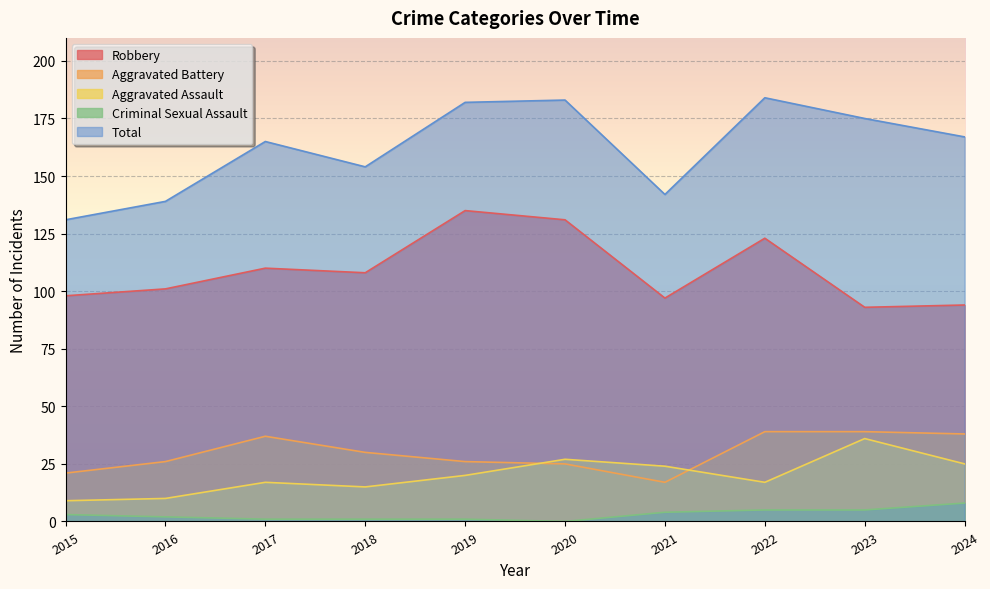

How many lines are shown in the chart?

5